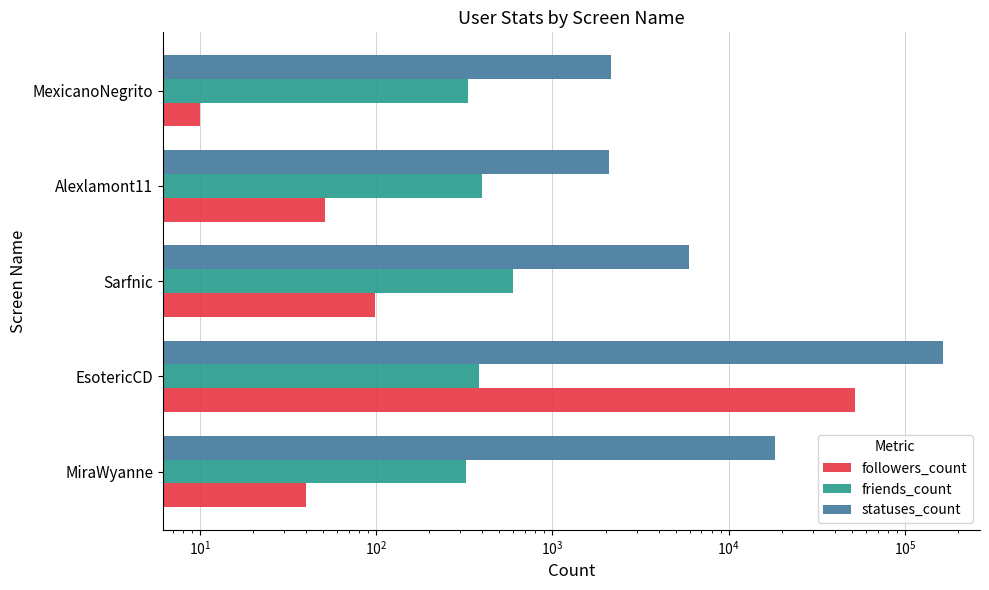

How many bars are there in each group?

3